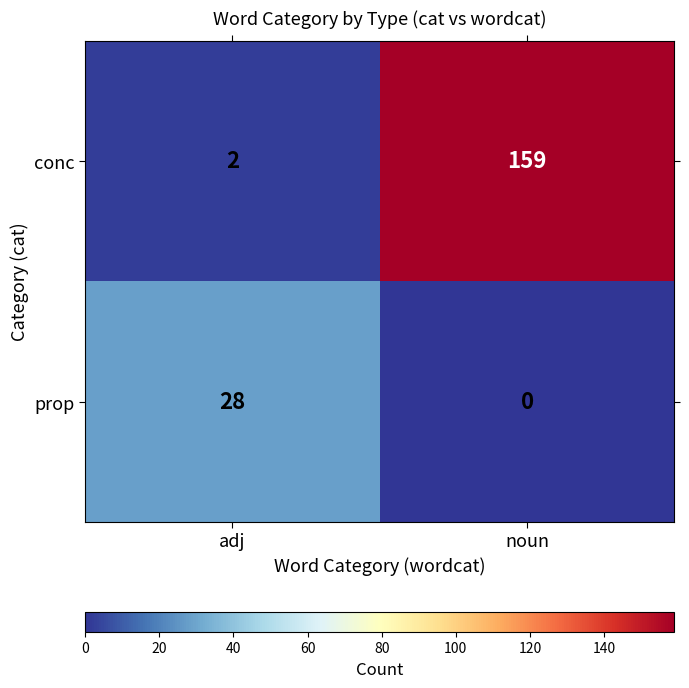

The value of conc at adj is 1. True or false?

False